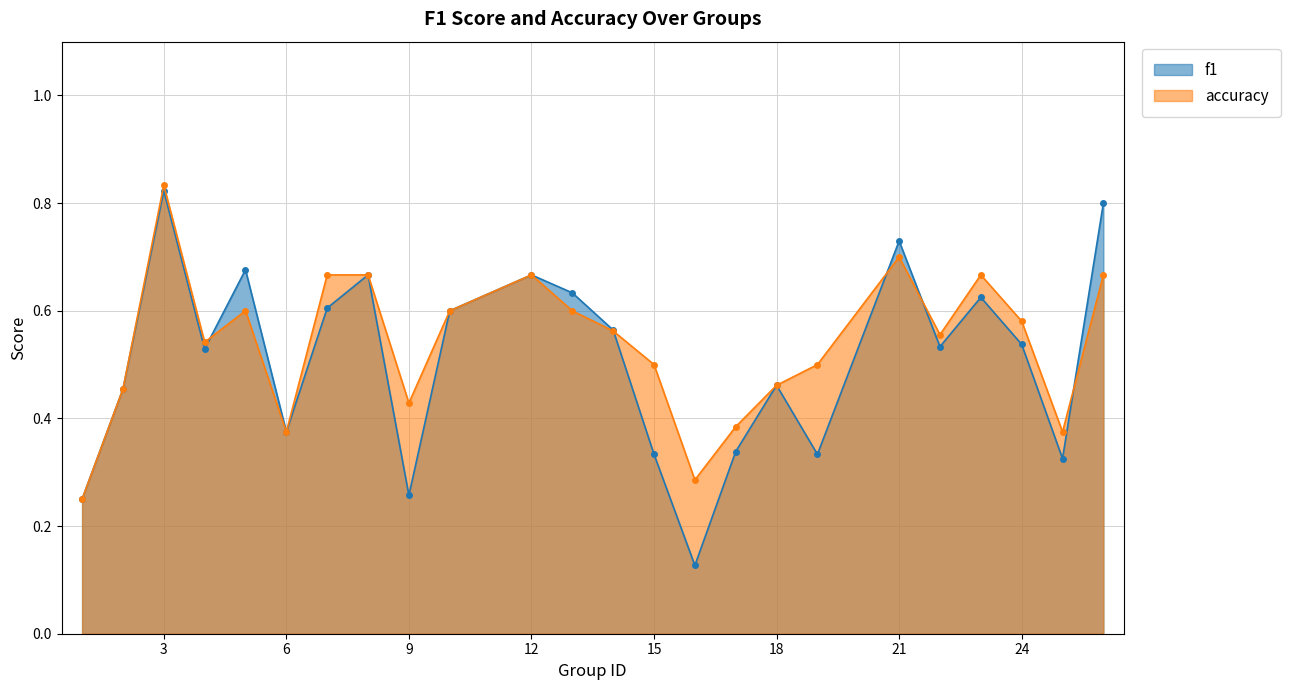

How many interior local valleys does the f1 series have?

7